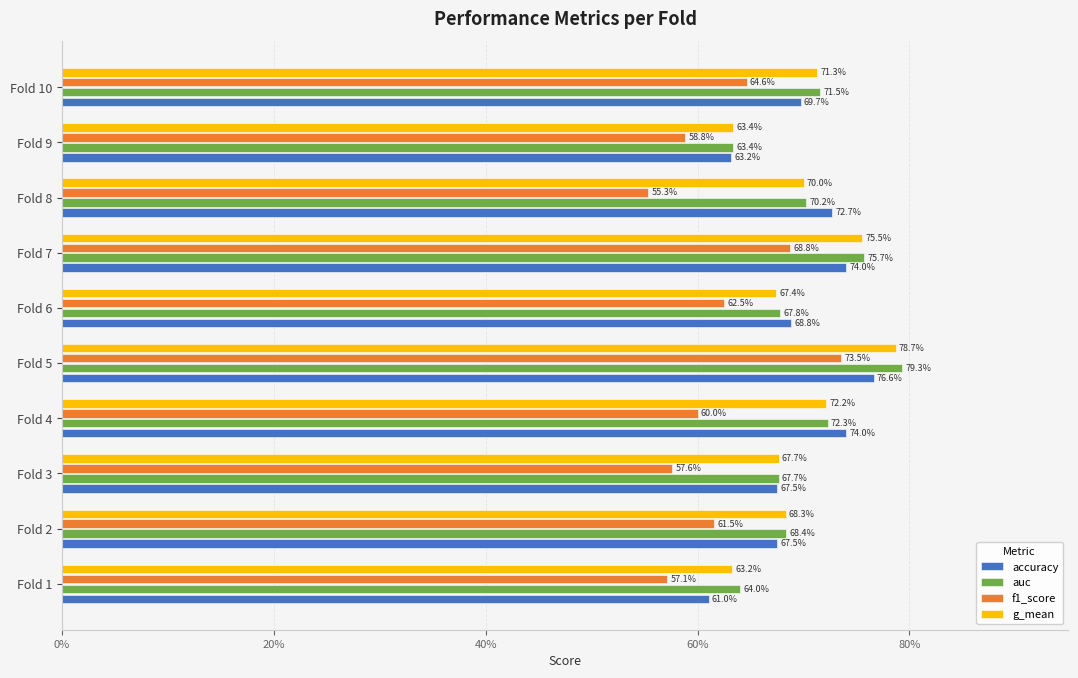

Which series has the widest spread of values?

f1_score